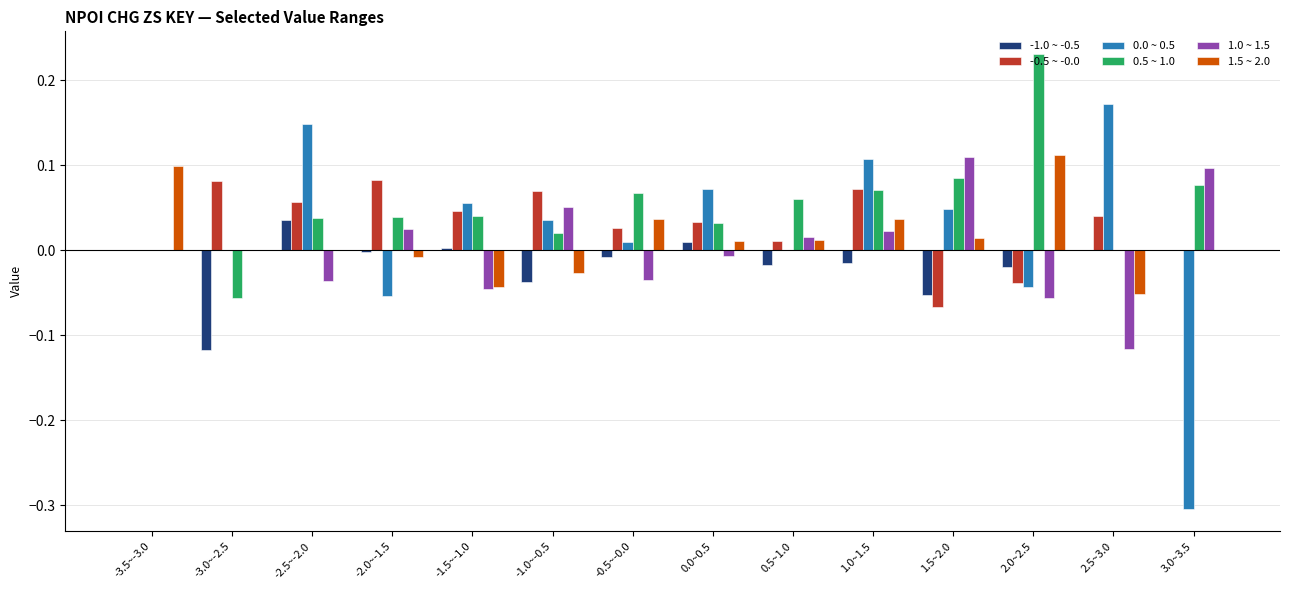

The 1.5 ~ 2.0 series shows 0.1 at -0.5~-0.0. True or false?

False